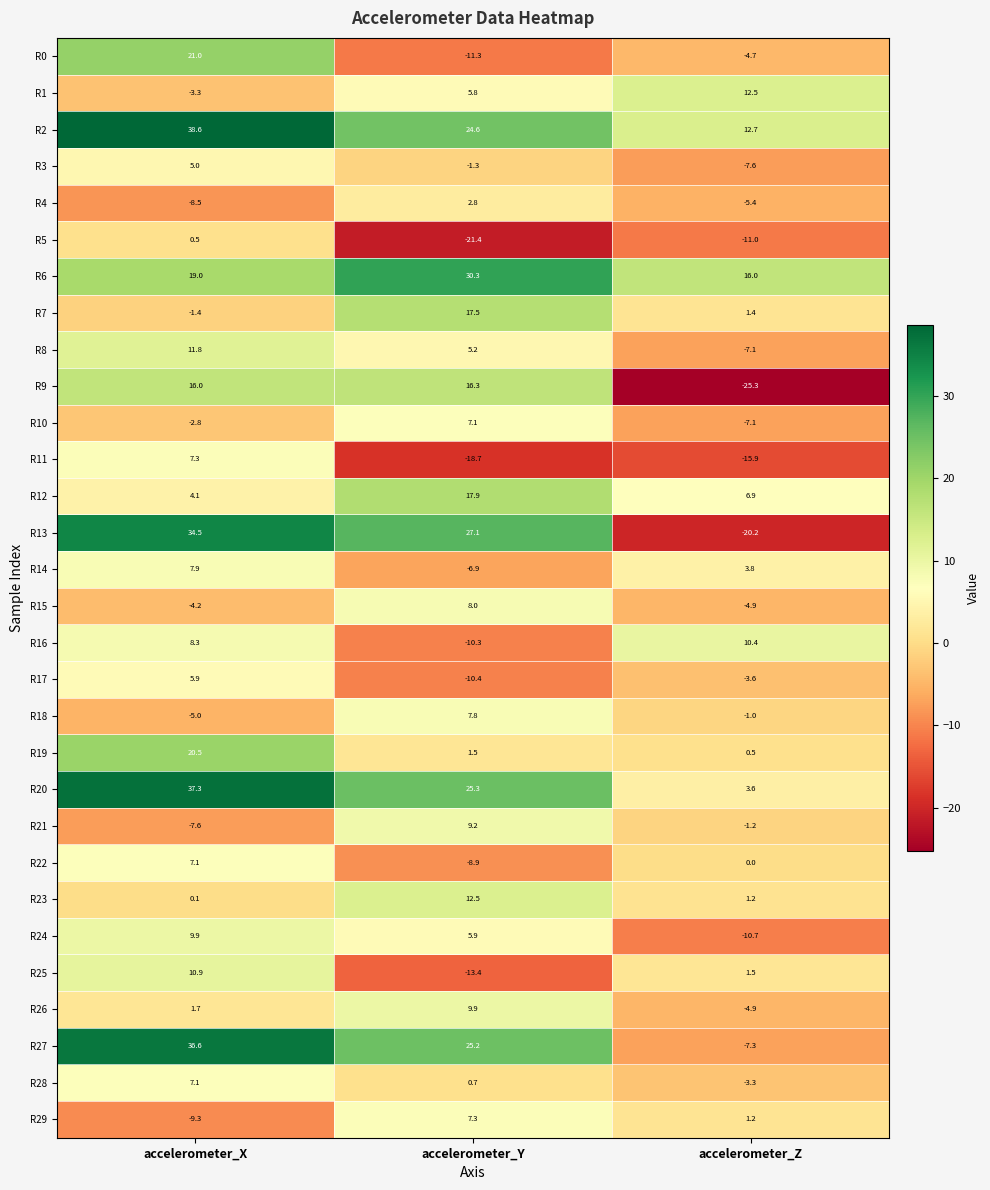

What is the difference between the maximum and minimum values in the R24 series?

20.6